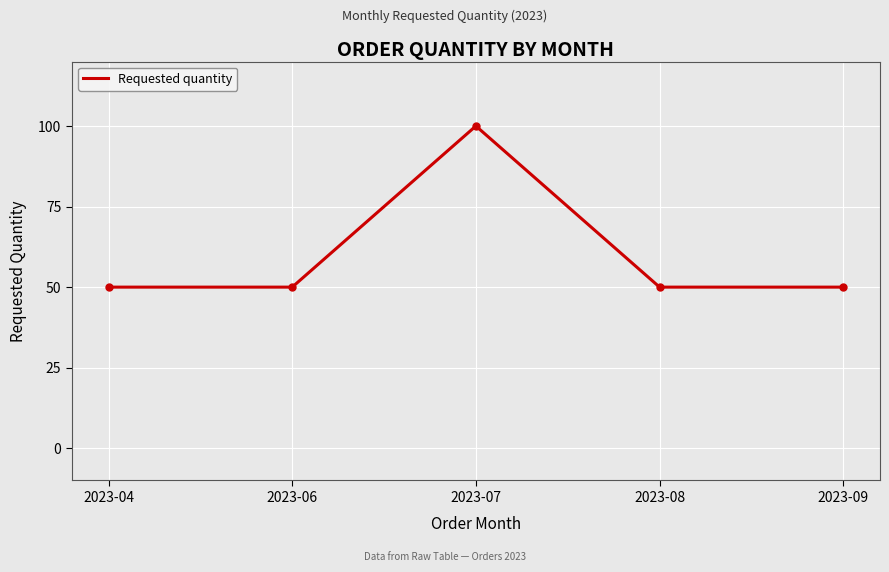

What is the difference between the maximum and minimum values?

50